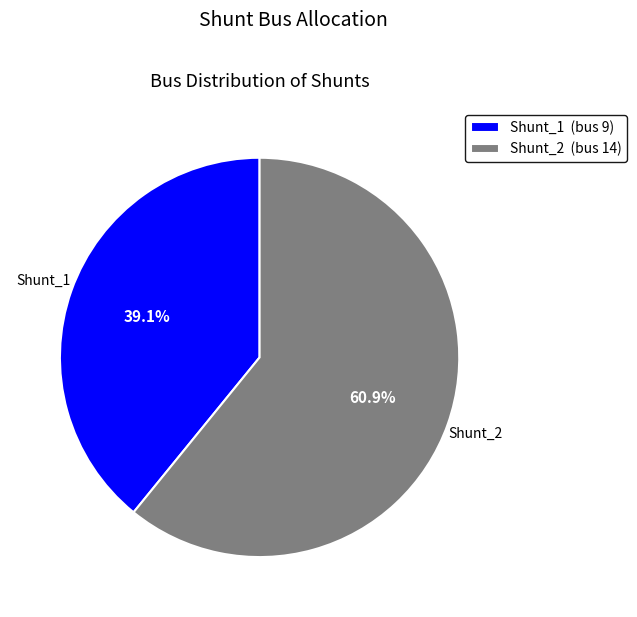

Between Shunt_2 and Shunt_1, which is larger?

Shunt_2